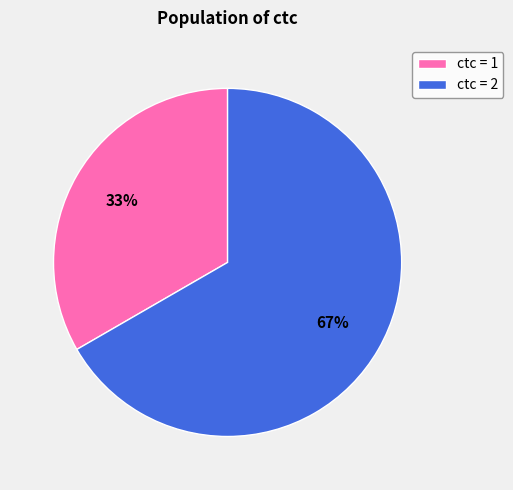

Is the sum of ctc = 1 and ctc = 2 greater than half?

Yes